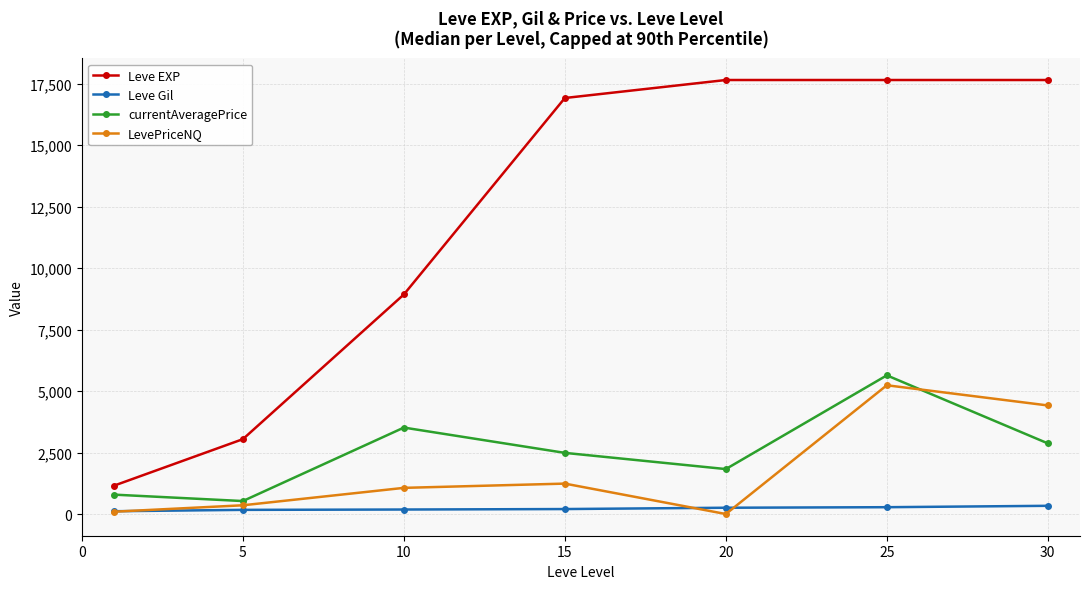

What is the highest value of the Leve EXP series?

17652.0